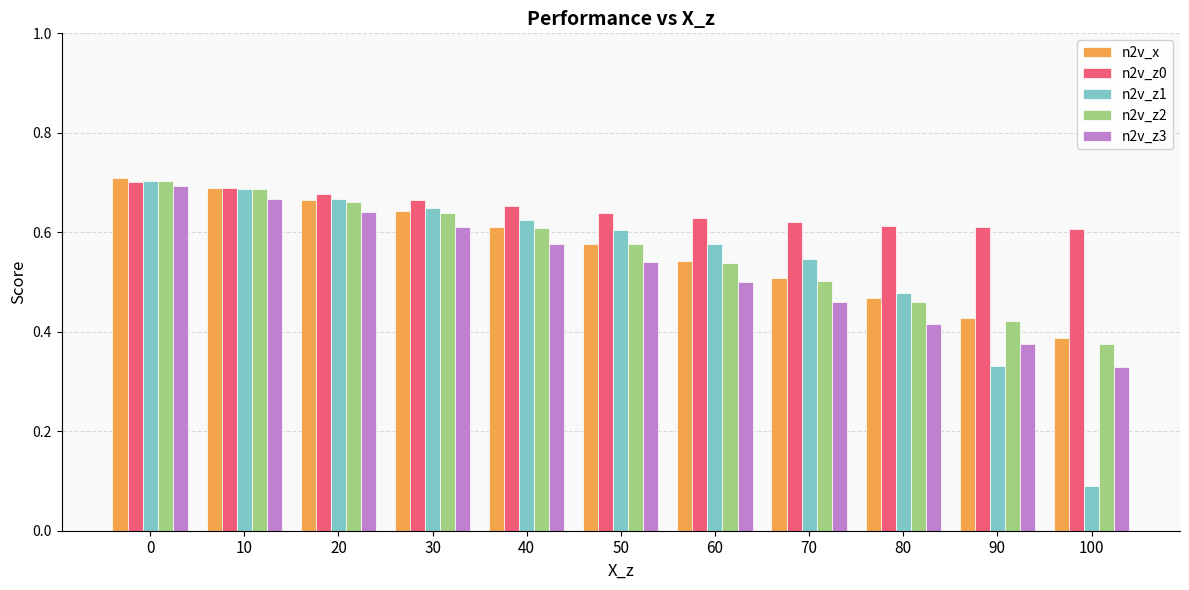

At which category does the chart reach its minimum across all series?

100